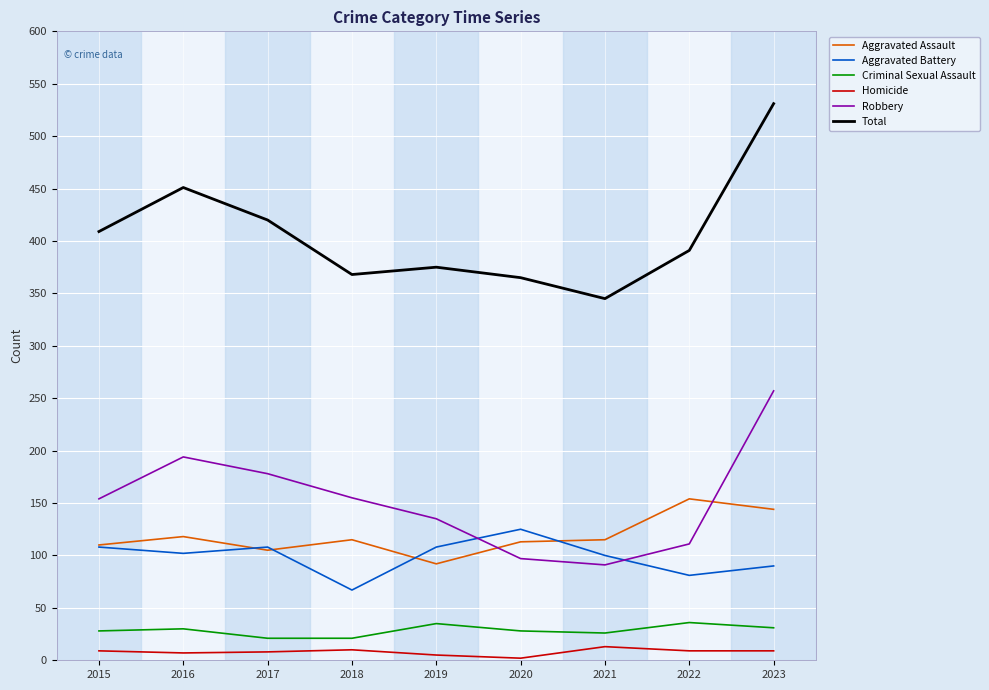

Which label corresponds to the largest value in the chart?

2023